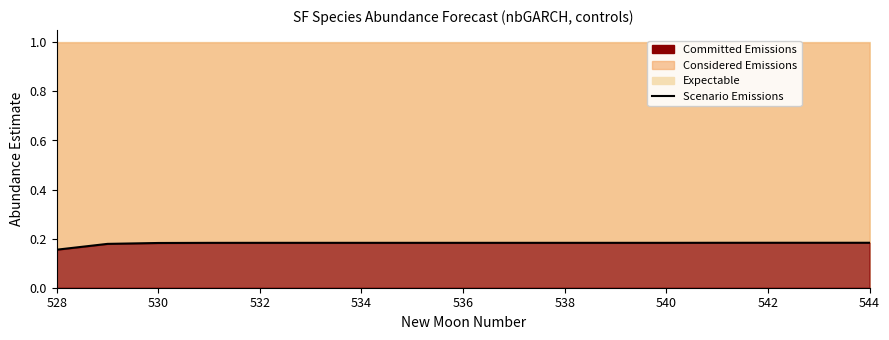

Count the values in the range 0 to 1.

17